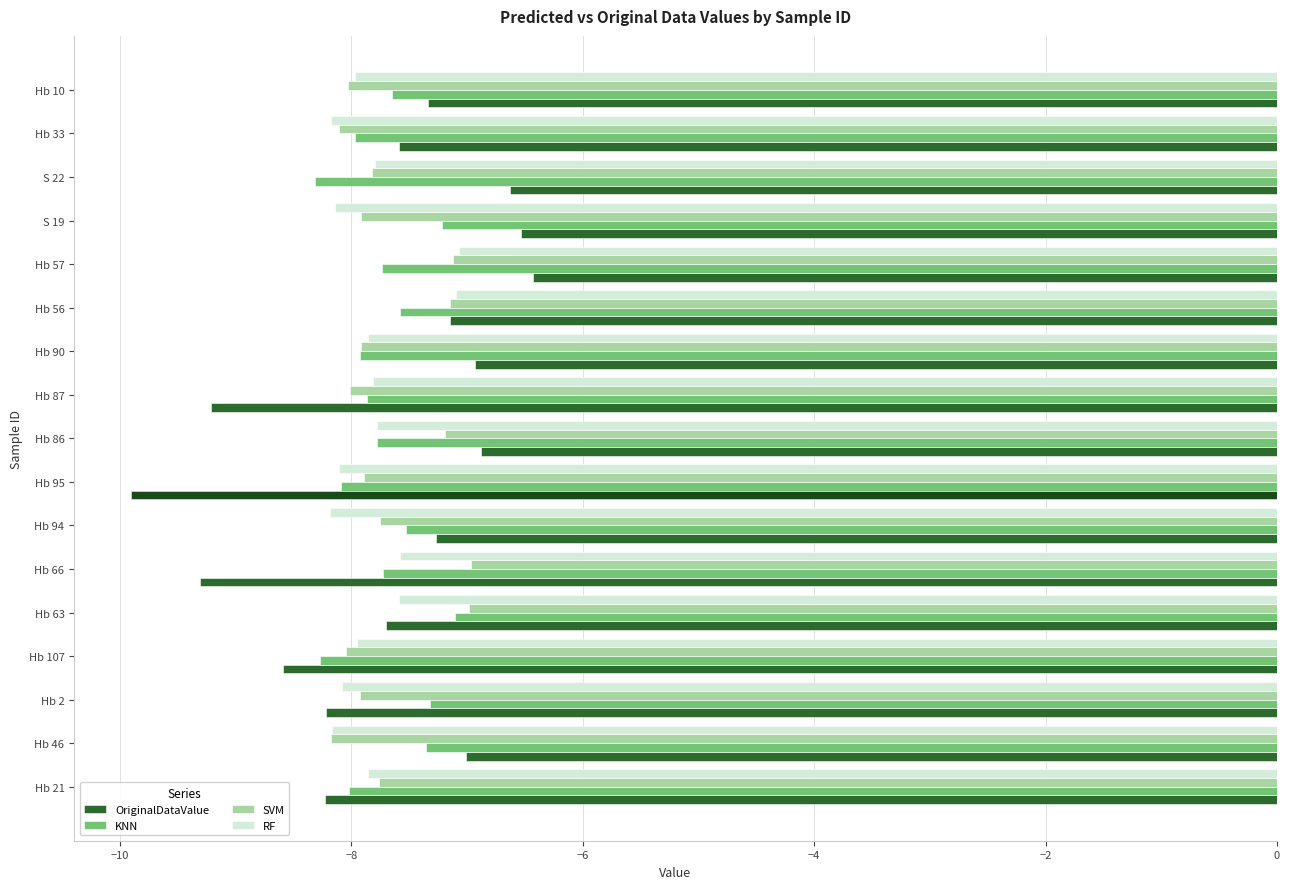

What is the difference between the highest and lowest values at Hb 57?

1.3